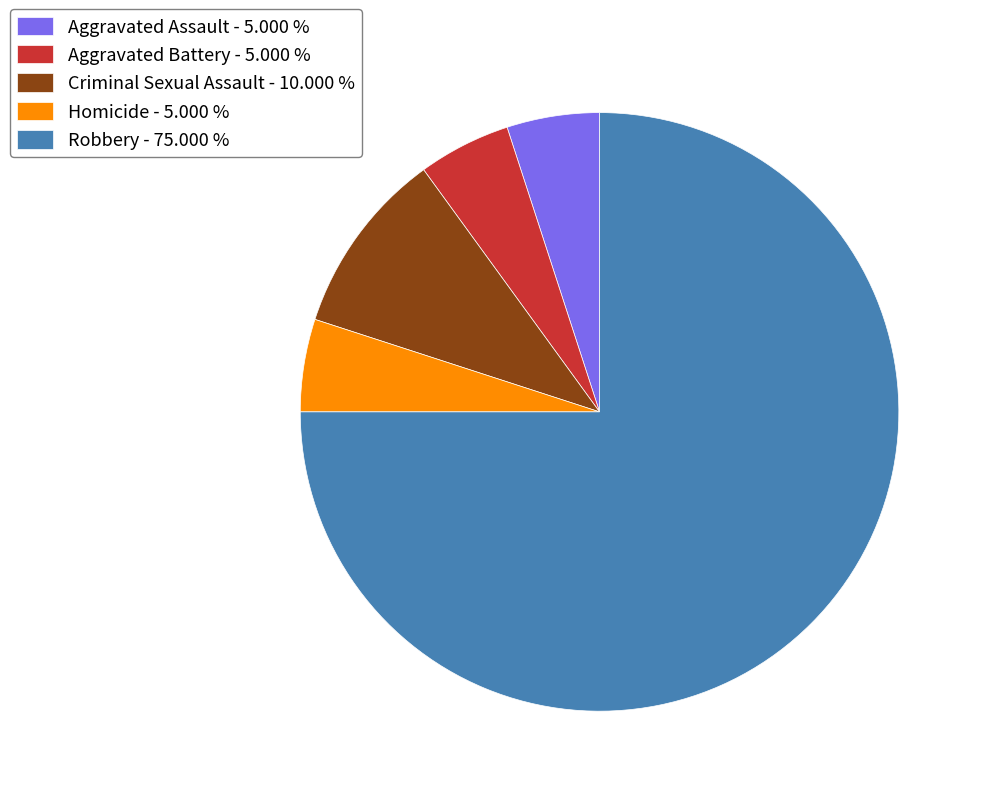

Does Robbery represent more than half of the total?

Yes